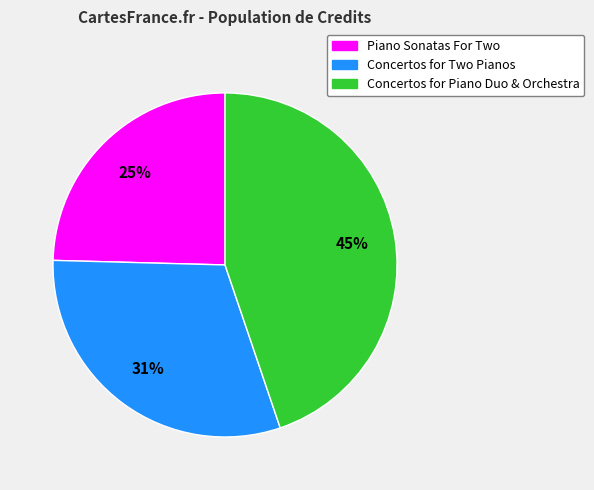

Is there a majority slice in this chart?

No